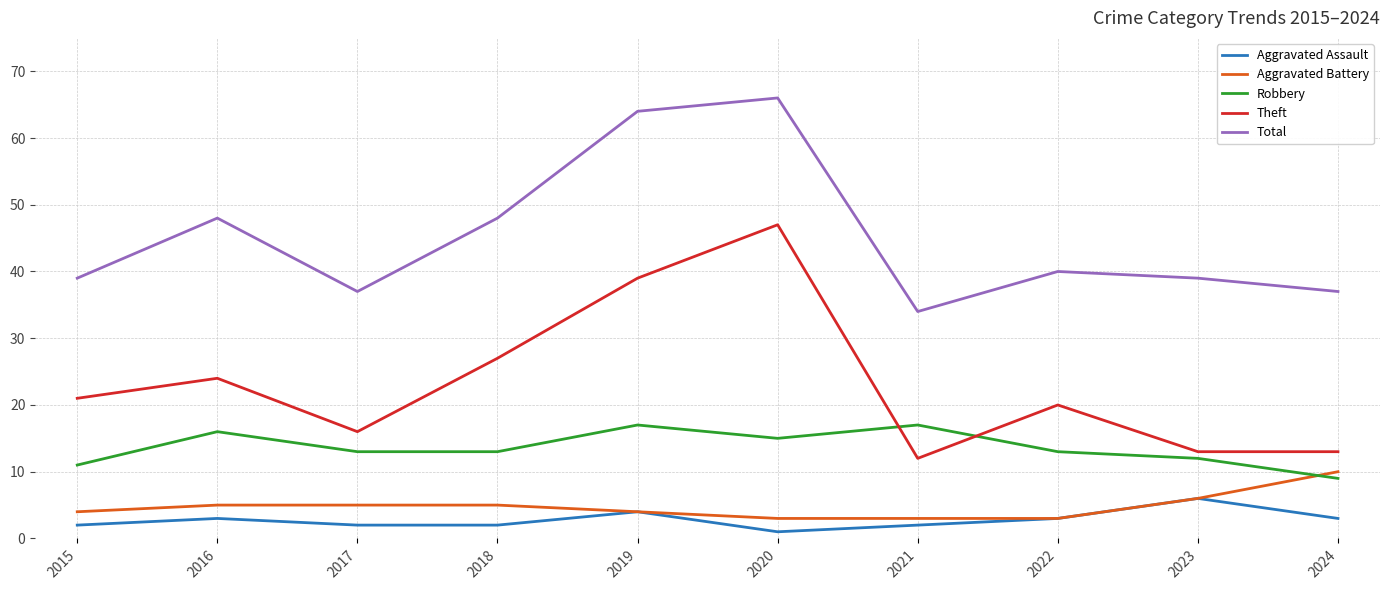

Which category has the highest value in the Aggravated Assault series?

2023